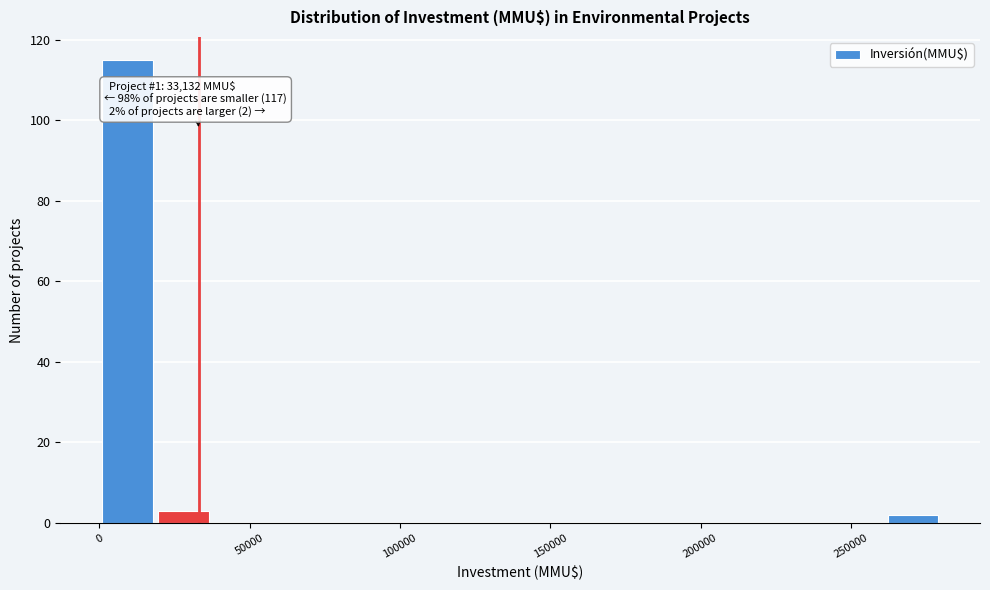

Around what value on the x-axis is the tallest bar? Give the approximate position of its centre, as read against the axis.

10000